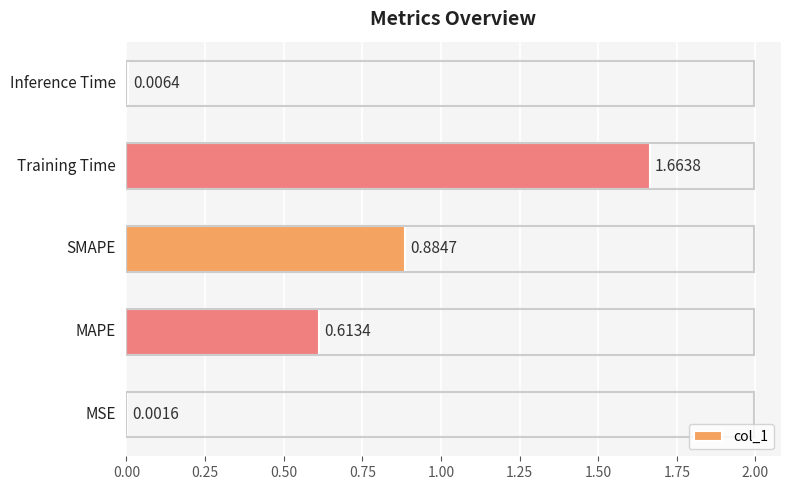

What is the sum of all values?

3.2